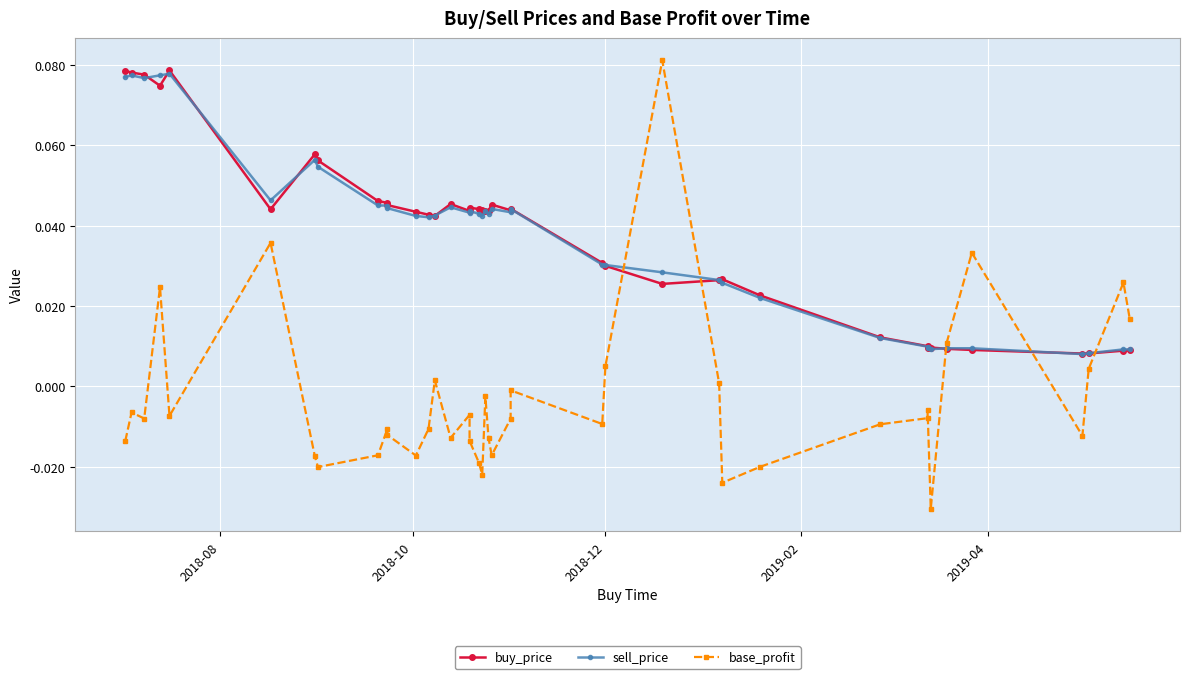

True or false: base_profit has a value of -0.0 at 2018-12.

False